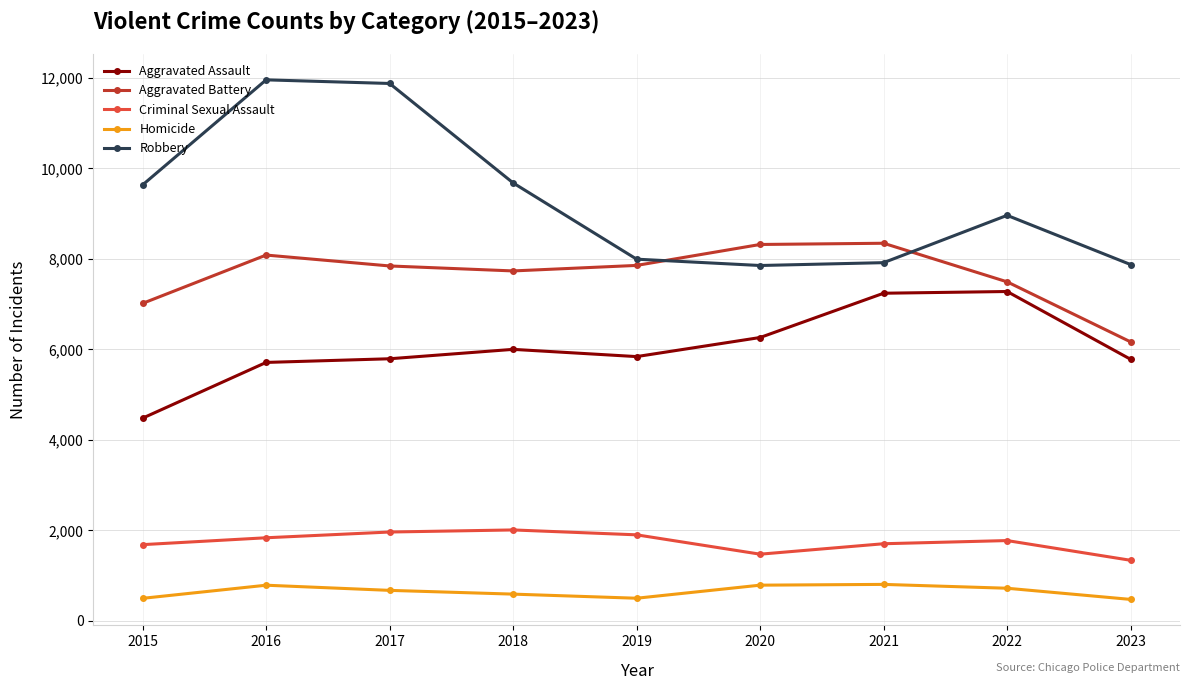

Which series has the widest spread of values?

Robbery